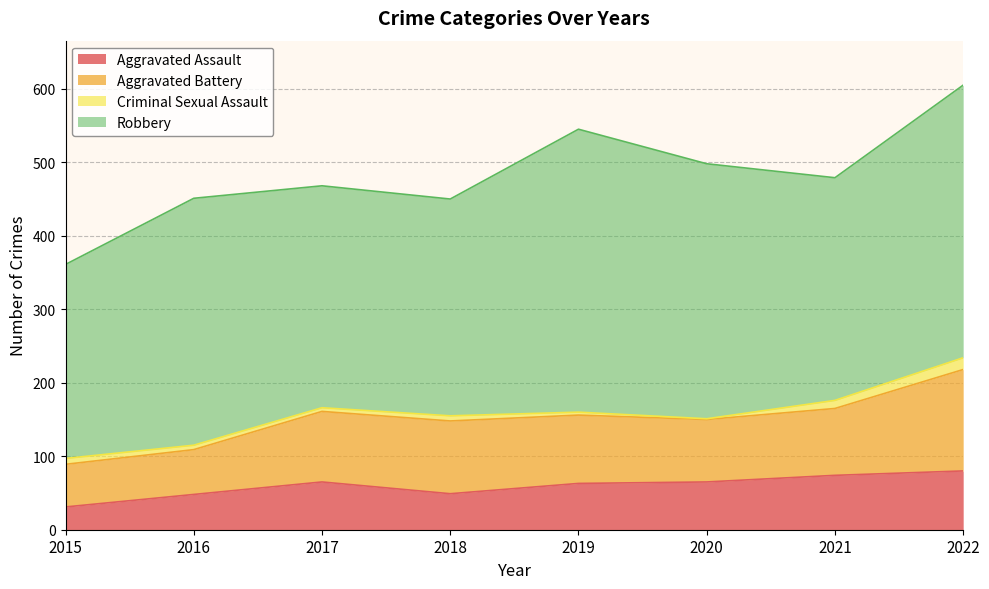

What is the minimum value for Aggravated Battery?

58